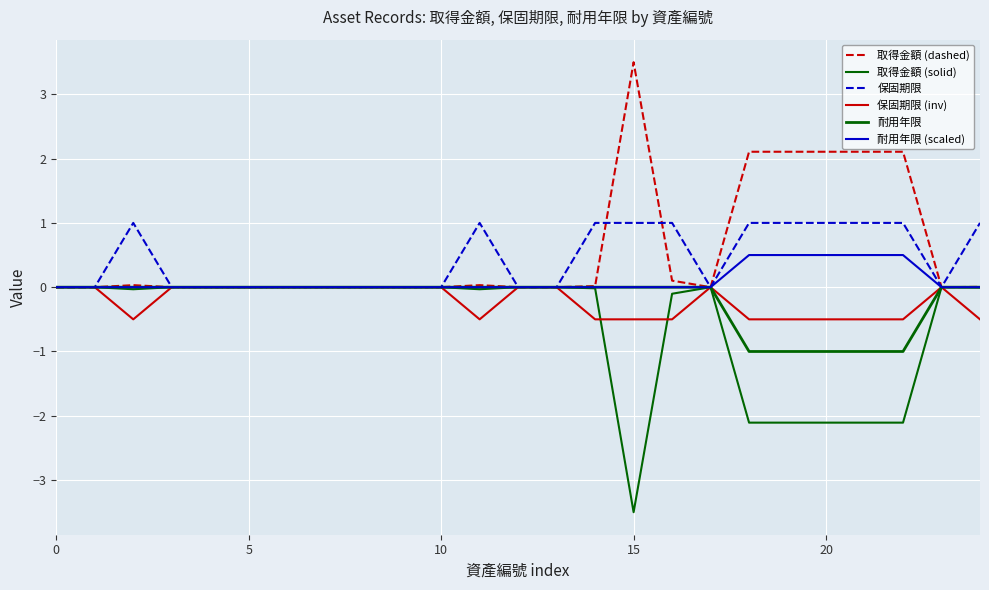

How many series are shown in this chart?

6